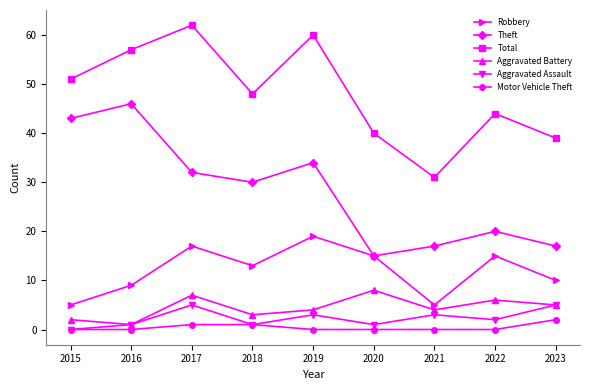

Where does the Total series first go above 48?

2015